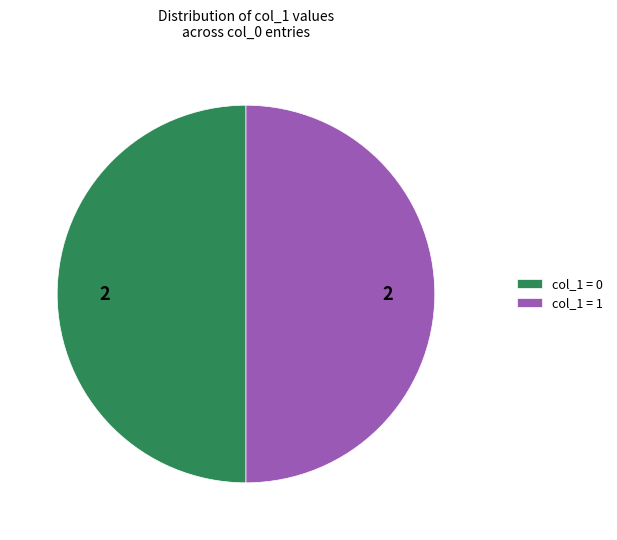

What is the ratio of the value at col_1 = 1 to the value at col_1 = 0?

1.0